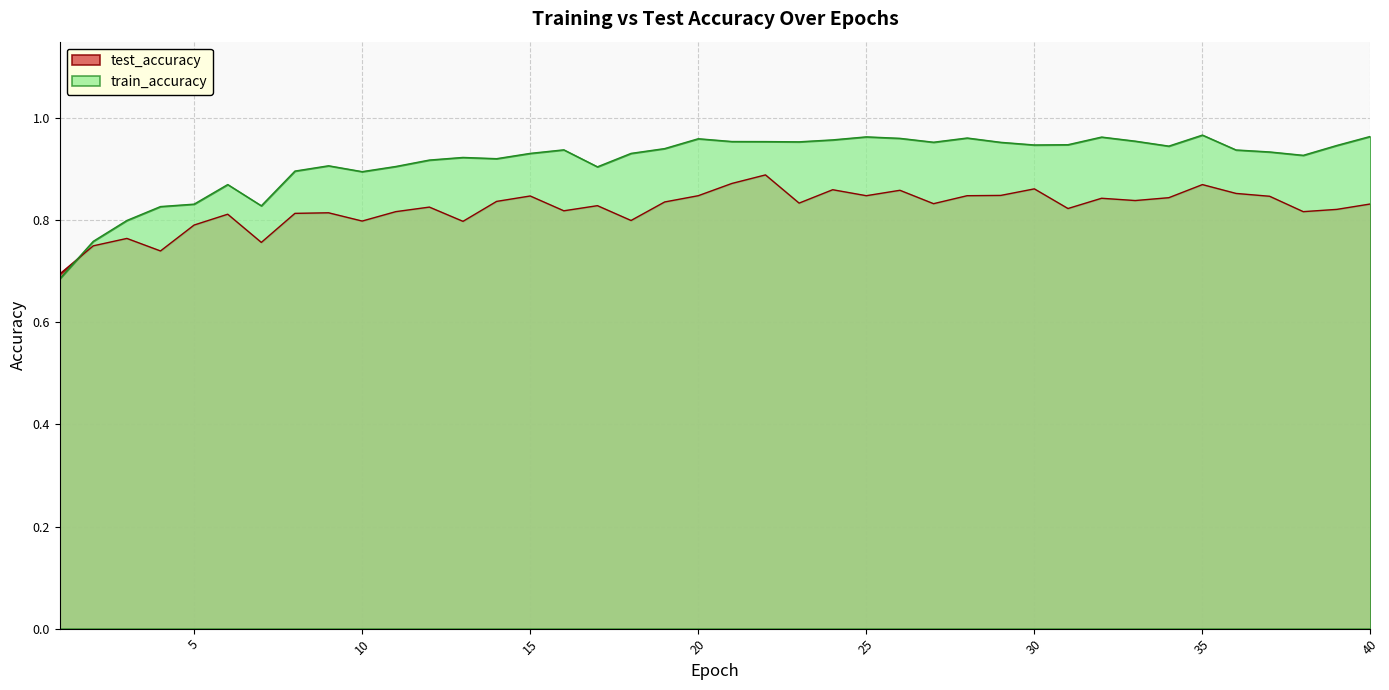

At which label is train_accuracy closest to 0?

1